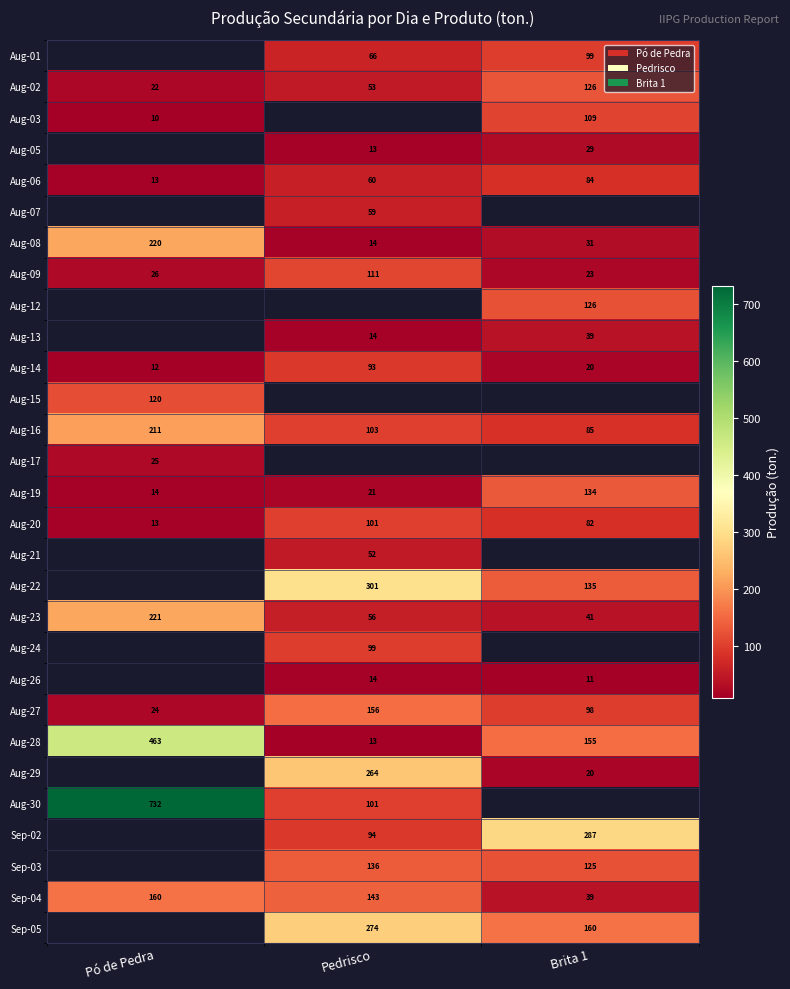

How many values in row_25 are above zero?

2